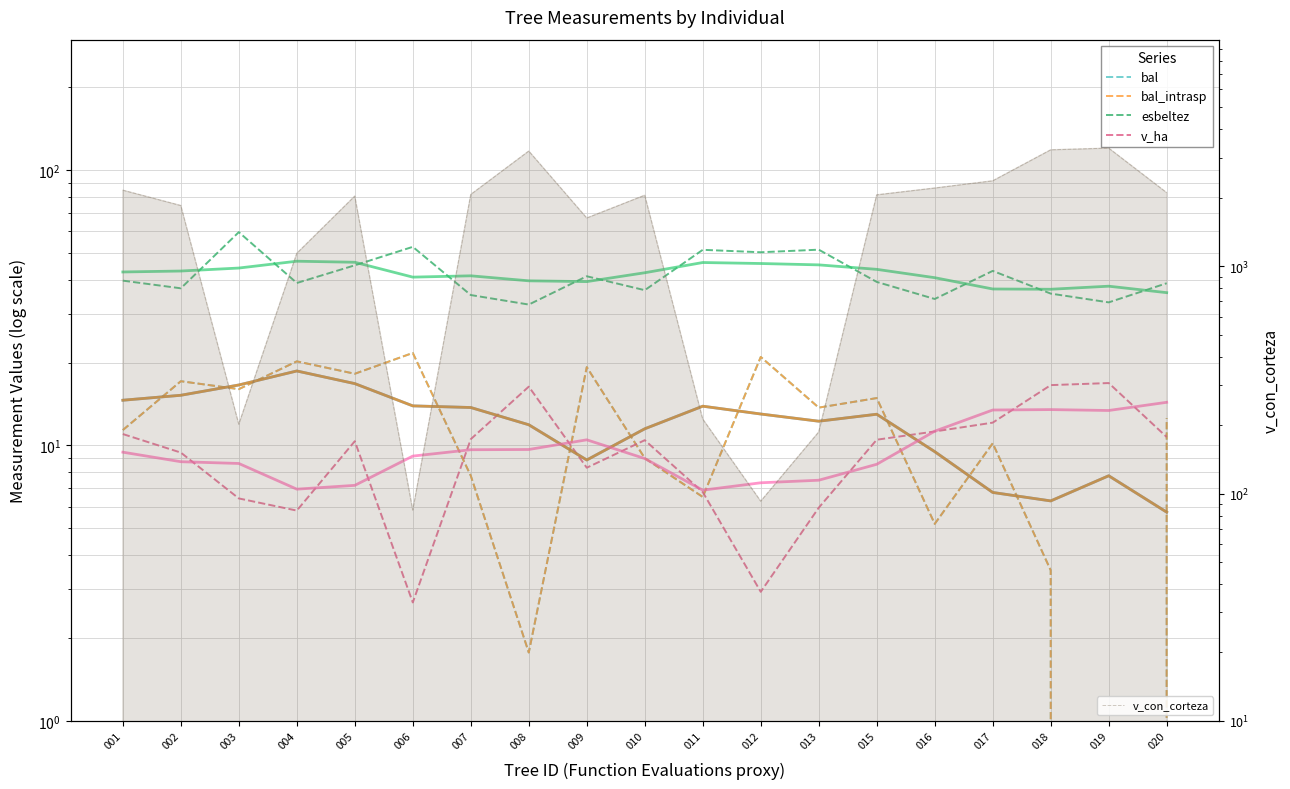

Which has a higher value, 009 or 010?

009